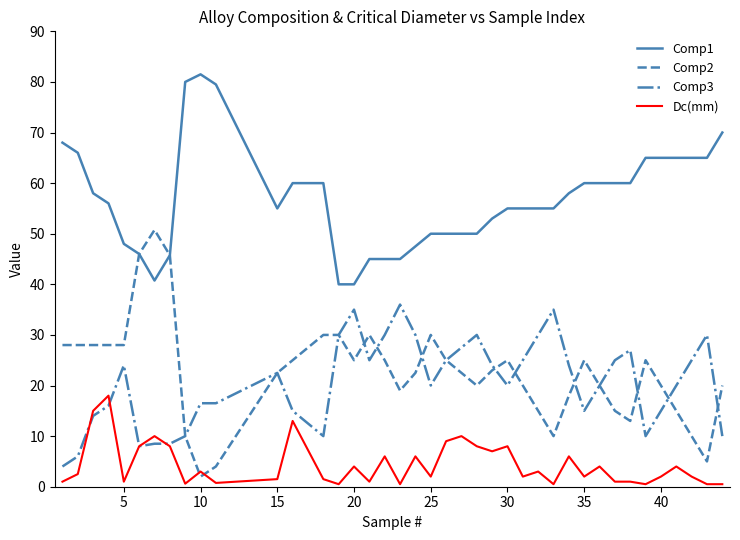

Which series has the widest spread of values?

Comp2